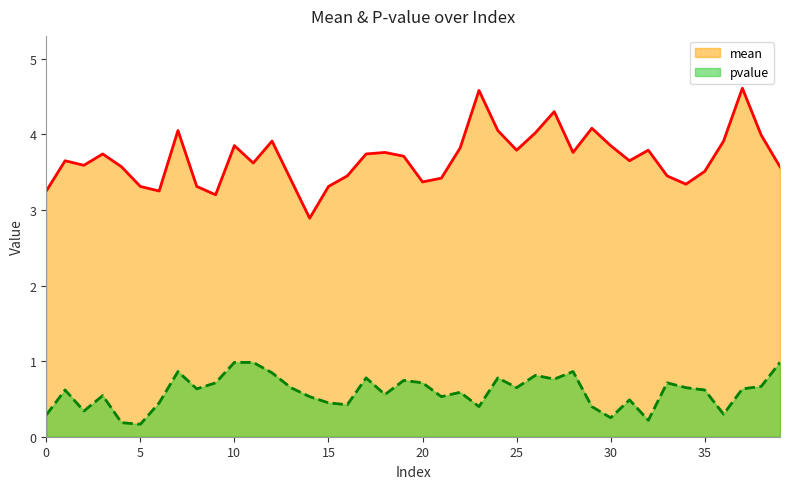

Is it true that mean equals 0.9 at 0?

False